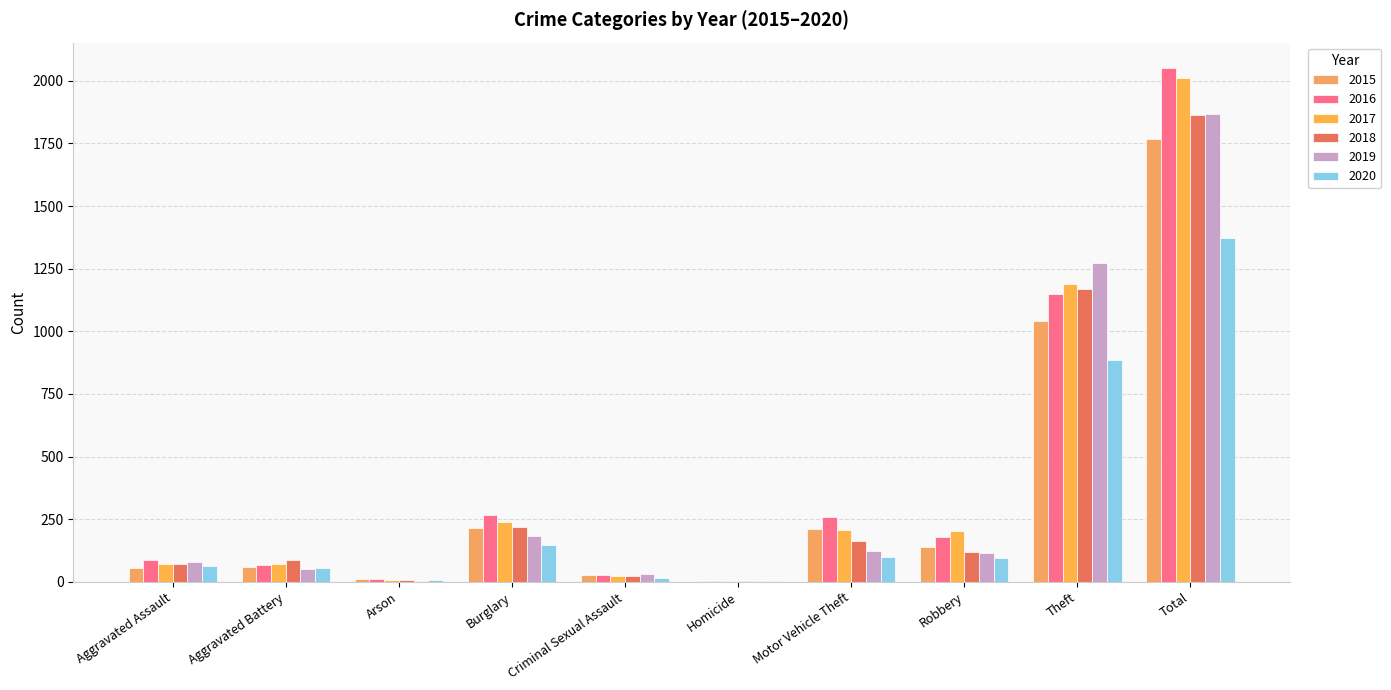

How many groups of bars are there?

10